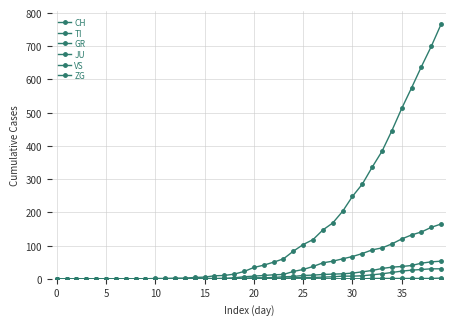

How many lines are shown in the chart?

6